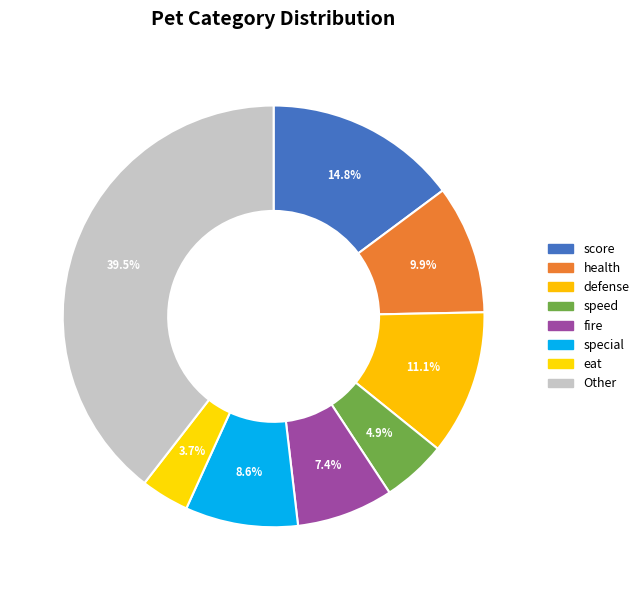

Rank the categories by value from lowest to highest.

eat, speed, fire, special, health, defense, score, Other